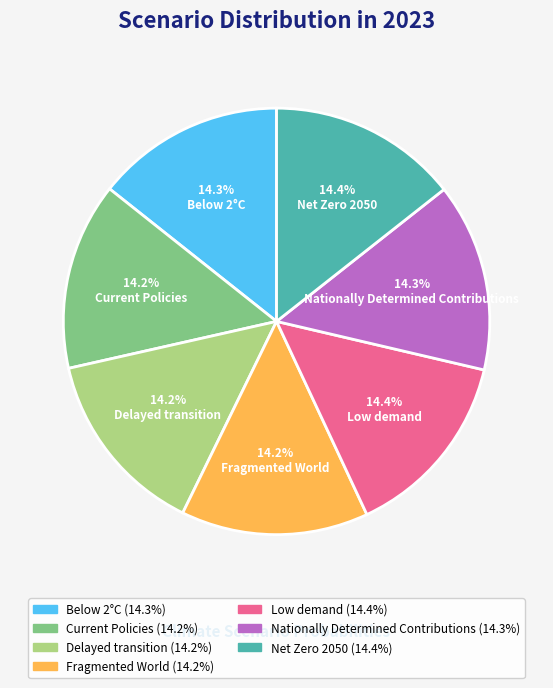

True or false: Nationally Determined Contributions accounts for 28% of the total.

False